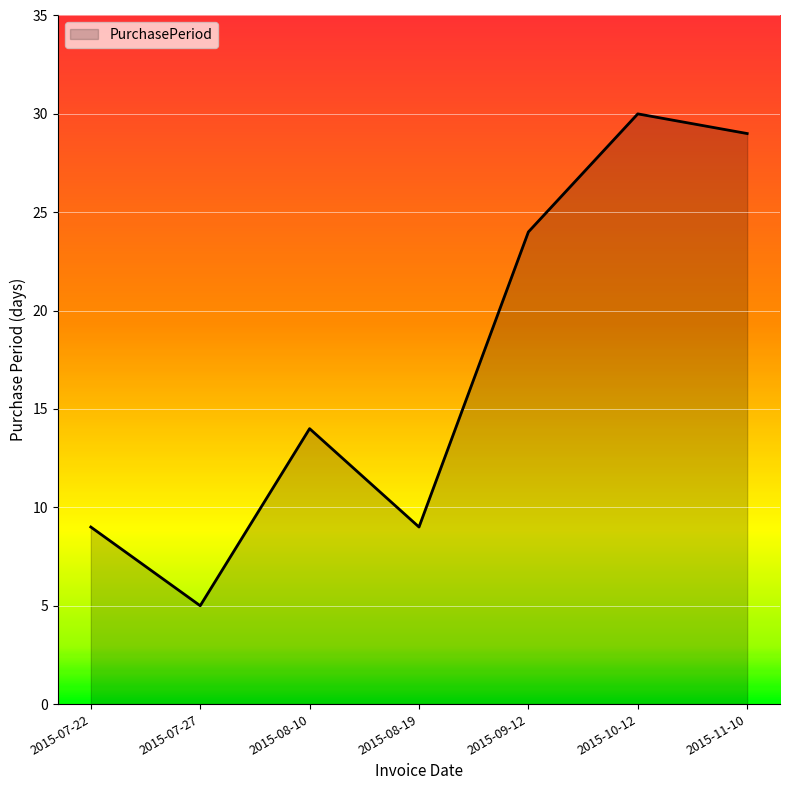

The chart shows a value of 9 at 2015-08-19. True or false?

True